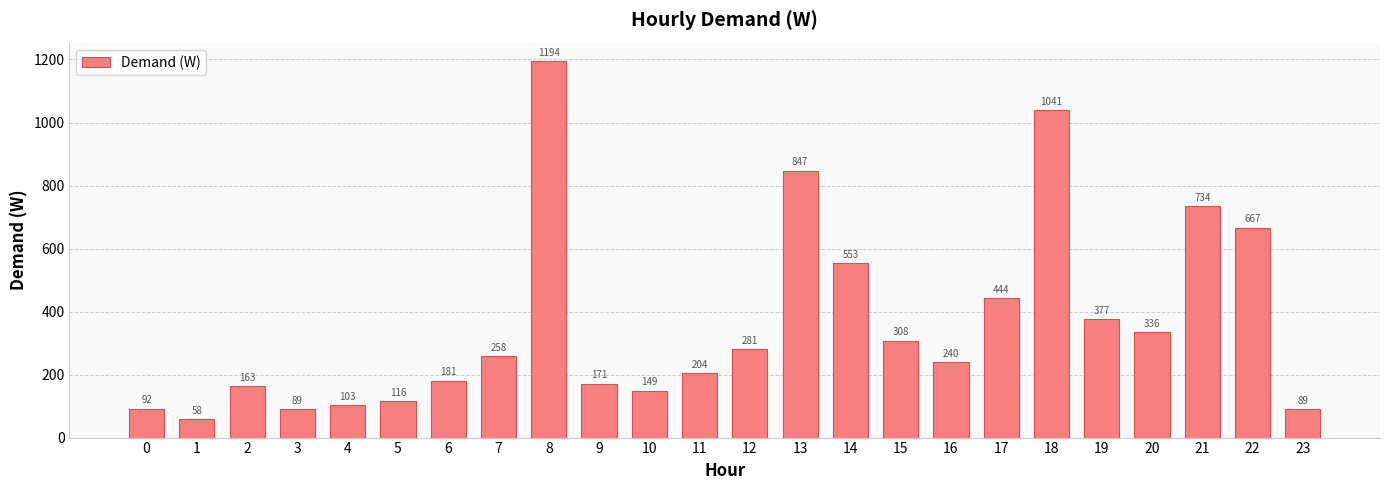

At which label is the value closest to 626?

22